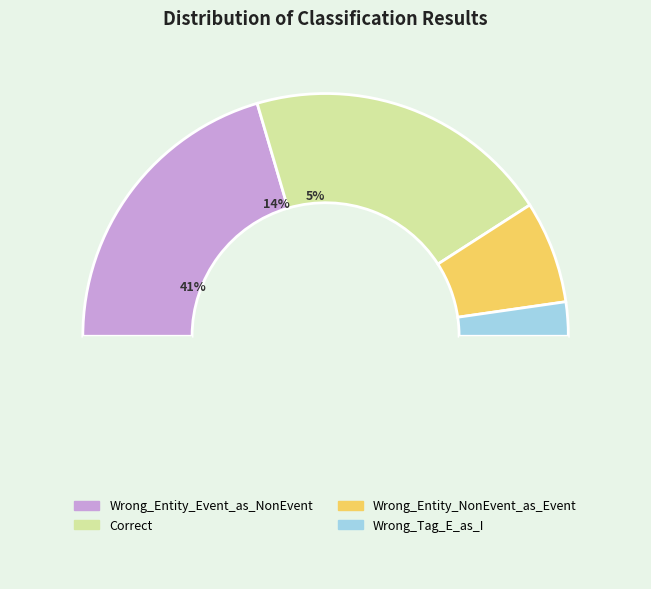

Approximately how many times larger is the value at Wrong_Entity_Event_as_NonEvent compared to Wrong_Tag_E_as_I?

9.0